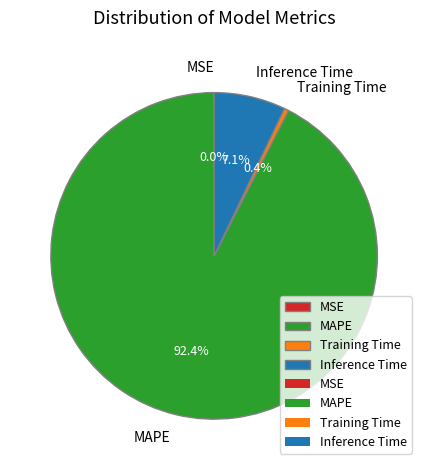

What is the largest slice in the pie chart?

MAPE